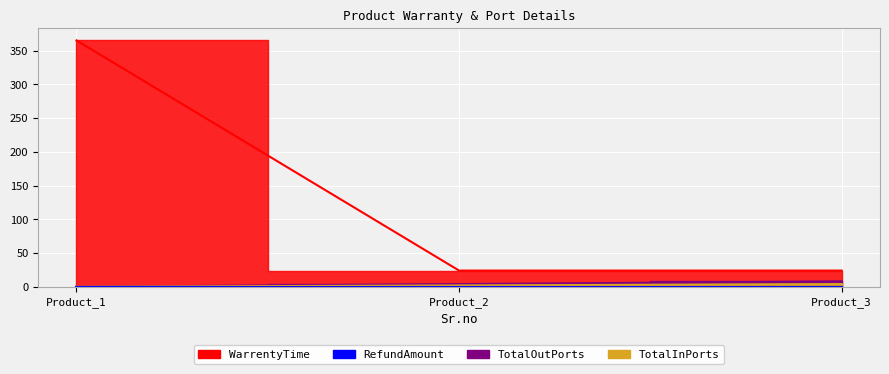

The value of WarrentyTime at 3 is 14. True or false?

False